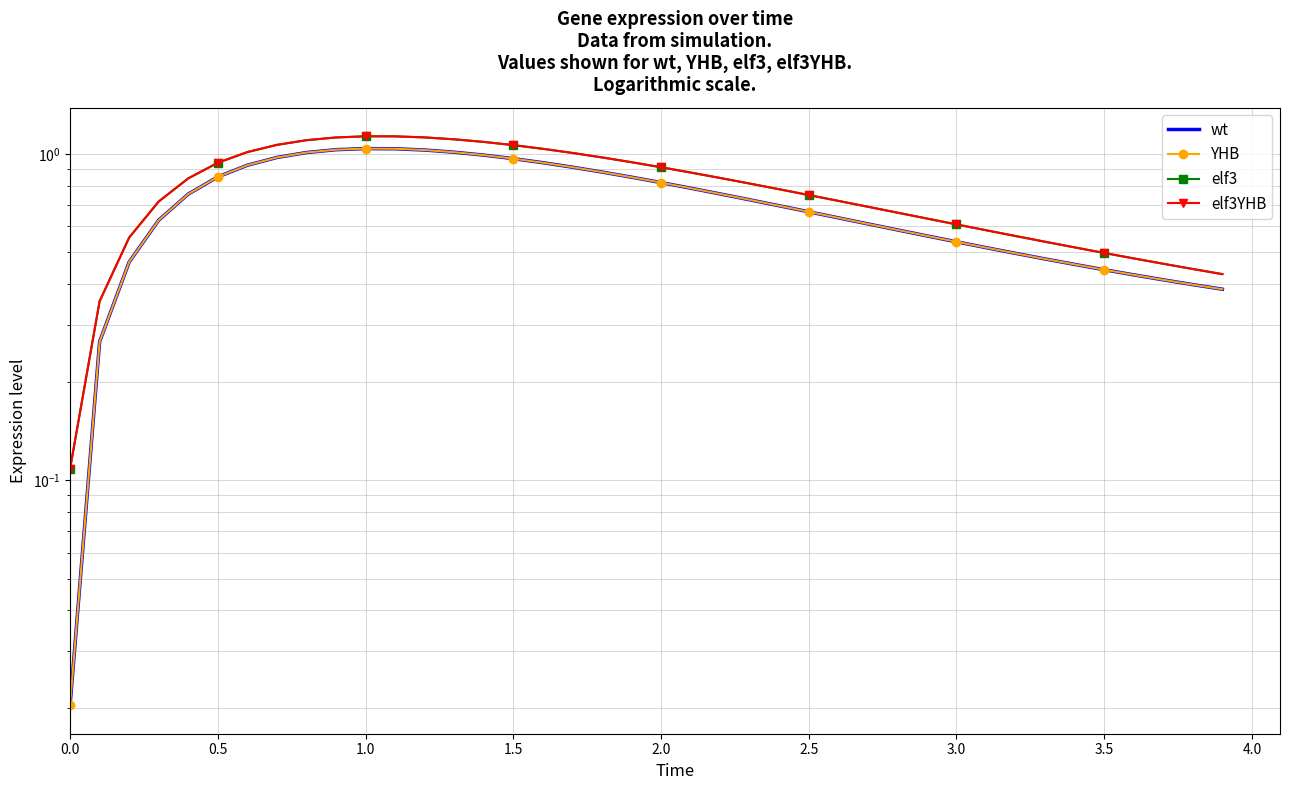

Which series has the largest range (max minus min)?

elf3